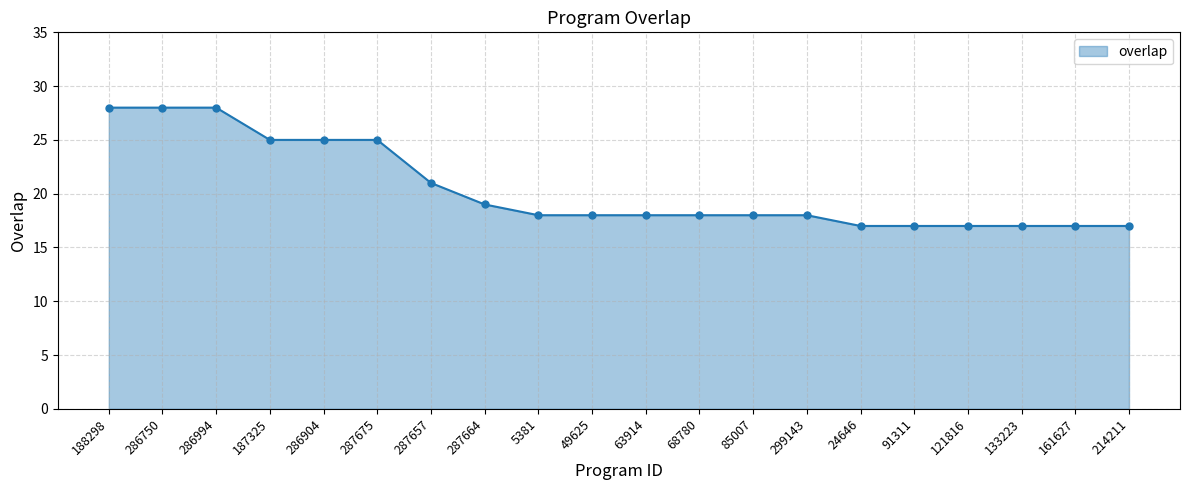

What position from the right is 133223?

3